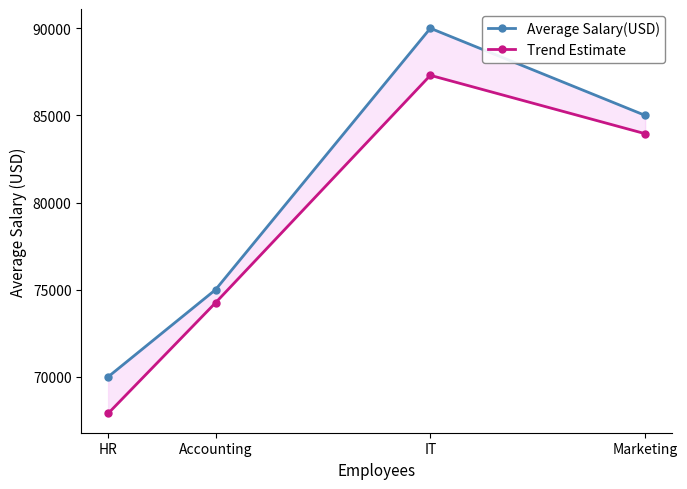

Between Accounting and HR, which is larger?

Accounting